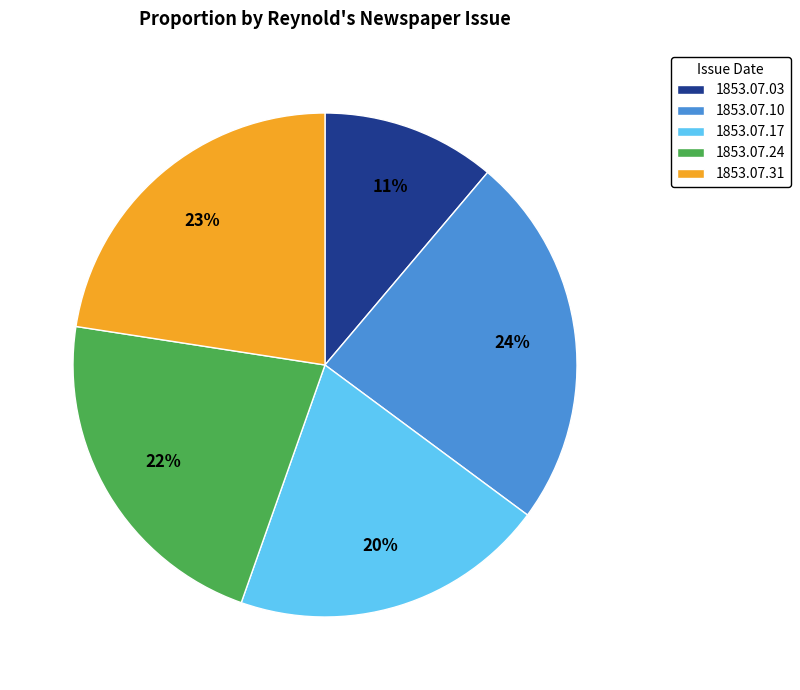

Which has a higher value, 1853.07.10 or 1853.07.24?

1853.07.10